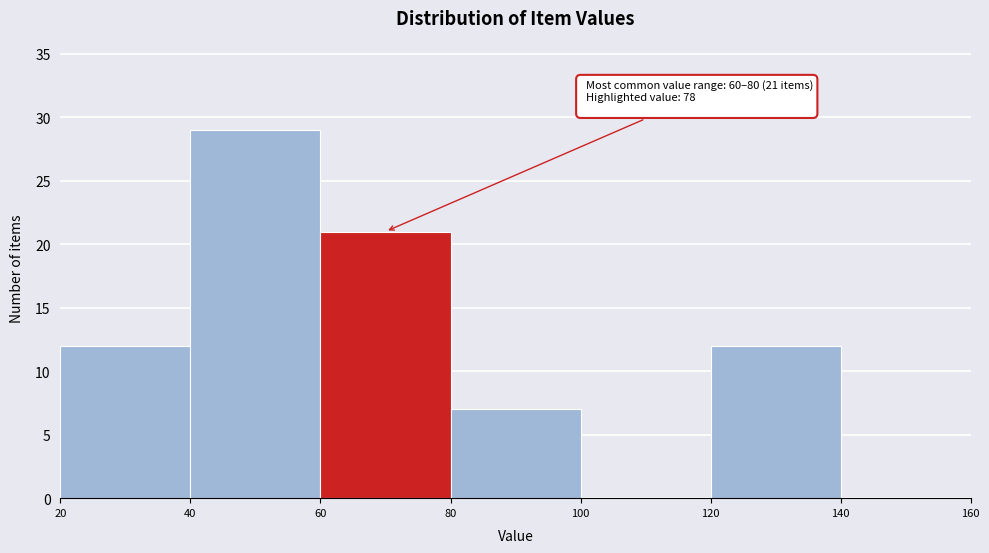

Over which range of the x-axis is the bar tallest?

40 to 60